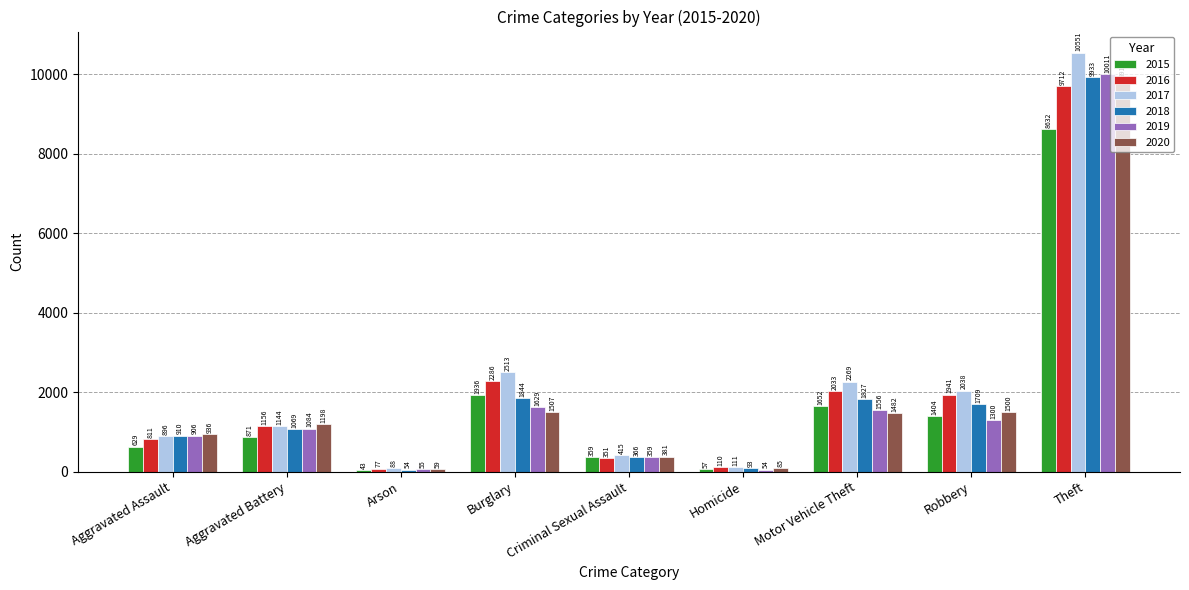

The value of 2018 at Robbery is 2499. True or false?

False